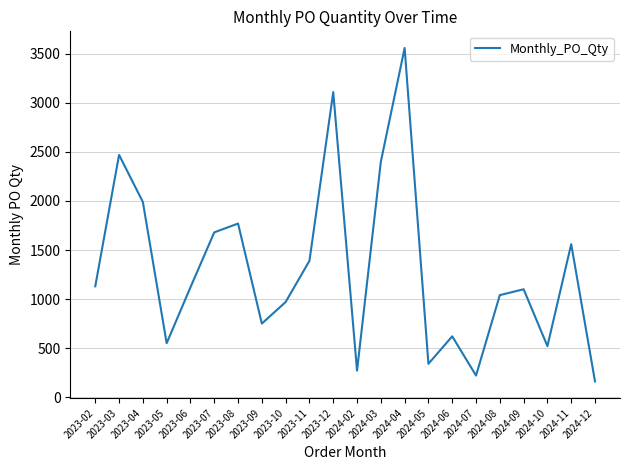

Which has a higher value, 2023-09 or 2023-08?

2023-08